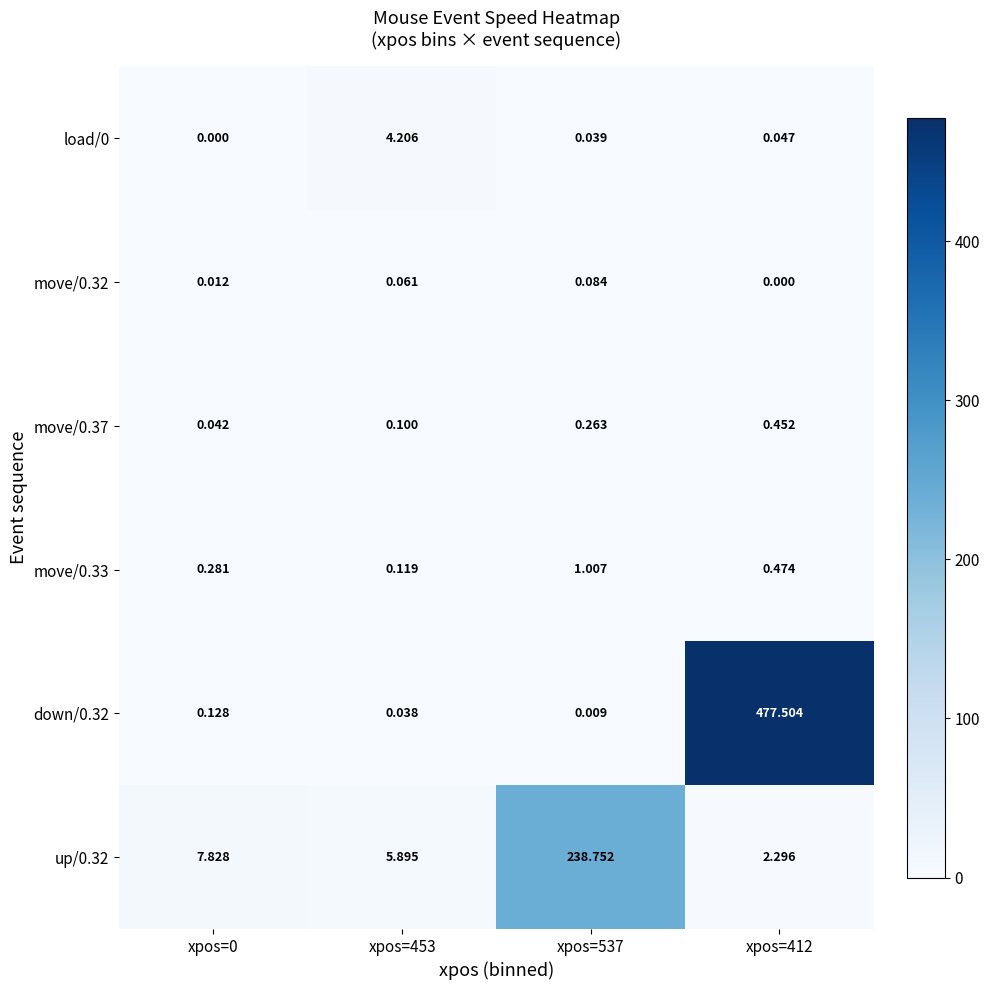

Is the value of up/0.32 at xpos=412 greater than the value of load/0 at xpos=0?

Yes